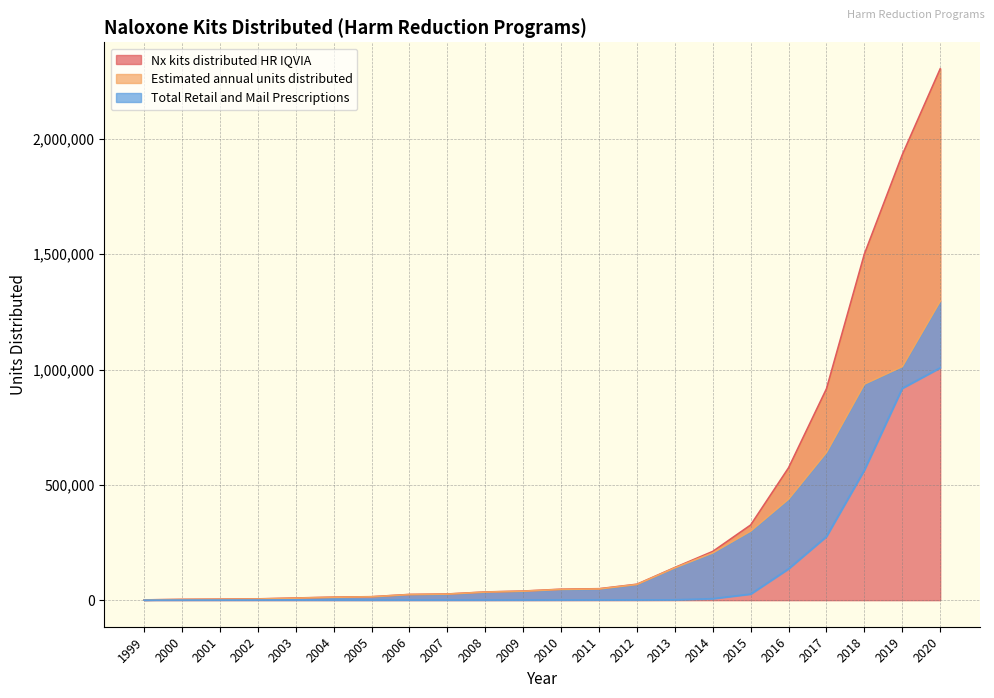

Reading right to left, extract all data points from this chart.

Nx kits distributed HR IQVIA: 2020=2303624.0	2019=1931149.0	2018=1500485.9	2017=916335.8	2016=573797.1	2015=325817.2	2014=211278.7	2013=141502.0	2012=69053.0	2011=49586.0	2010=47435.0	2009=39442.0	2008=35491.0	2007=26676.5	2006=24726.5	2005=14940.5	2004=13113.5	2003=9350.5	2002=5517.5	2001=4414.0	2000=3310.5	1999=1103.5
Estimated annual units distributed: 2020=1296290.0	2019=1012700.0	2018=936638.9	2017=640495.8	2016=437986.1	2015=299505.2	2014=204808.7	2013=140053.0	2012=68005.0	2011=48575.0	2010=46632.0	2009=38860.0	2008=34974.0	2007=26230.5	2006=24287.5	2005=14572.5	2004=12629.5	2003=8743.5	2002=4857.5	2001=3886.0	2000=2914.5	1999=971.5
Total Retail and Mail Prescriptions: 2020=1007334.0	2019=918449.0	2018=563847.0	2017=275840.0	2016=135811.0	2015=26312.0	2014=6470.0	2013=1449.0	2012=1048.0	2011=1011.0	2010=803.0	2009=582.0	2008=517.0	2007=446.0	2006=439.0	2005=368.0	2004=484.0	2003=607.0	2002=660.0	2001=528.0	2000=396.0	1999=132.0